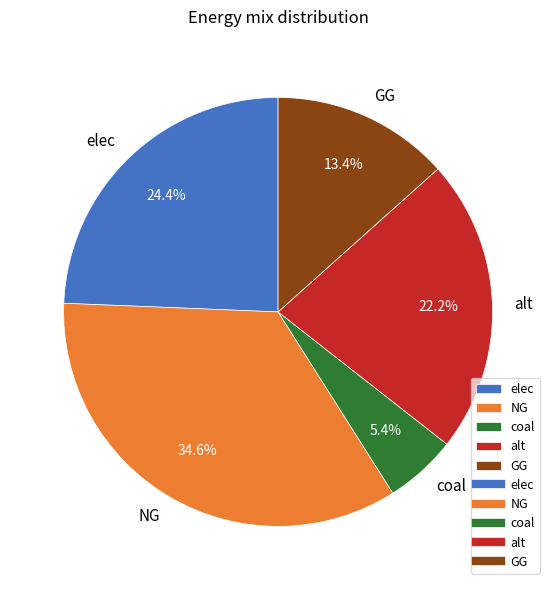

The NG slice represents 45% of the pie. True or false?

False